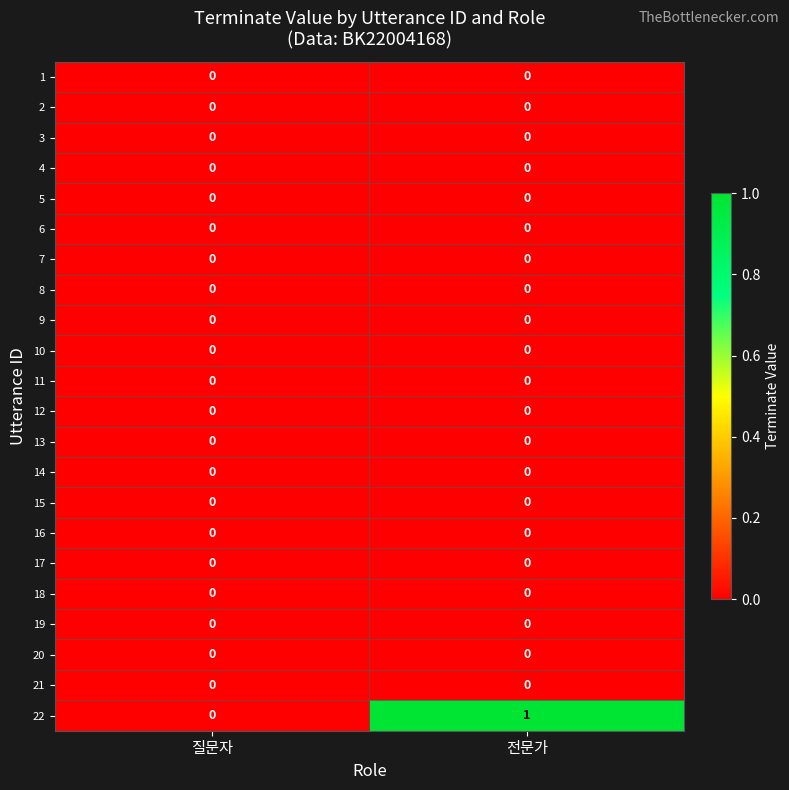

Which series has the widest spread of values?

22